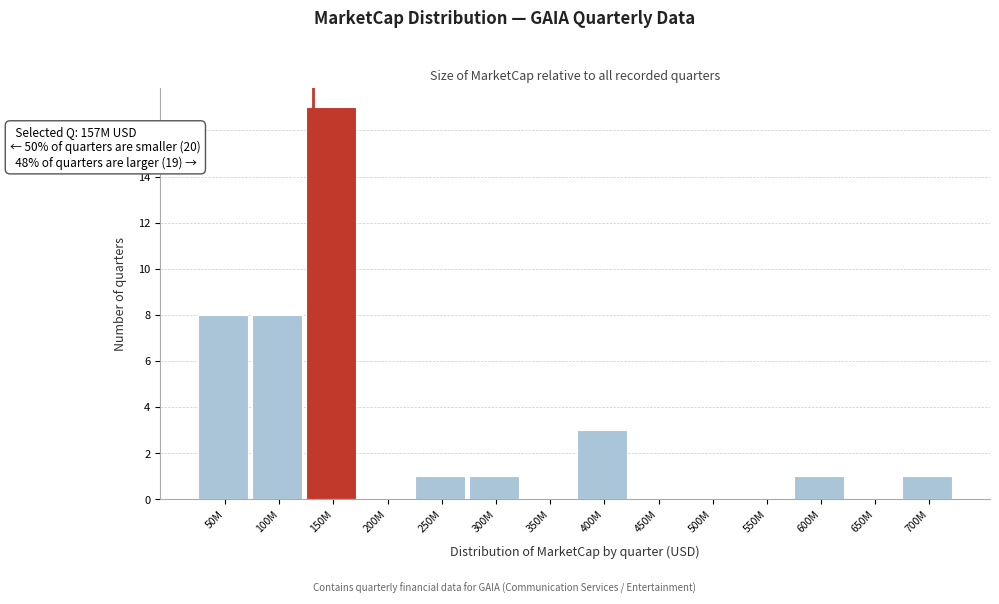

Reading right to left, list all the values displayed in this chart.

700M=1	650M=0	600M=1	550M=0	500M=0	450M=0	400M=3	350M=0	300M=1	250M=1	200M=0	150M=17	100M=8	50M=8